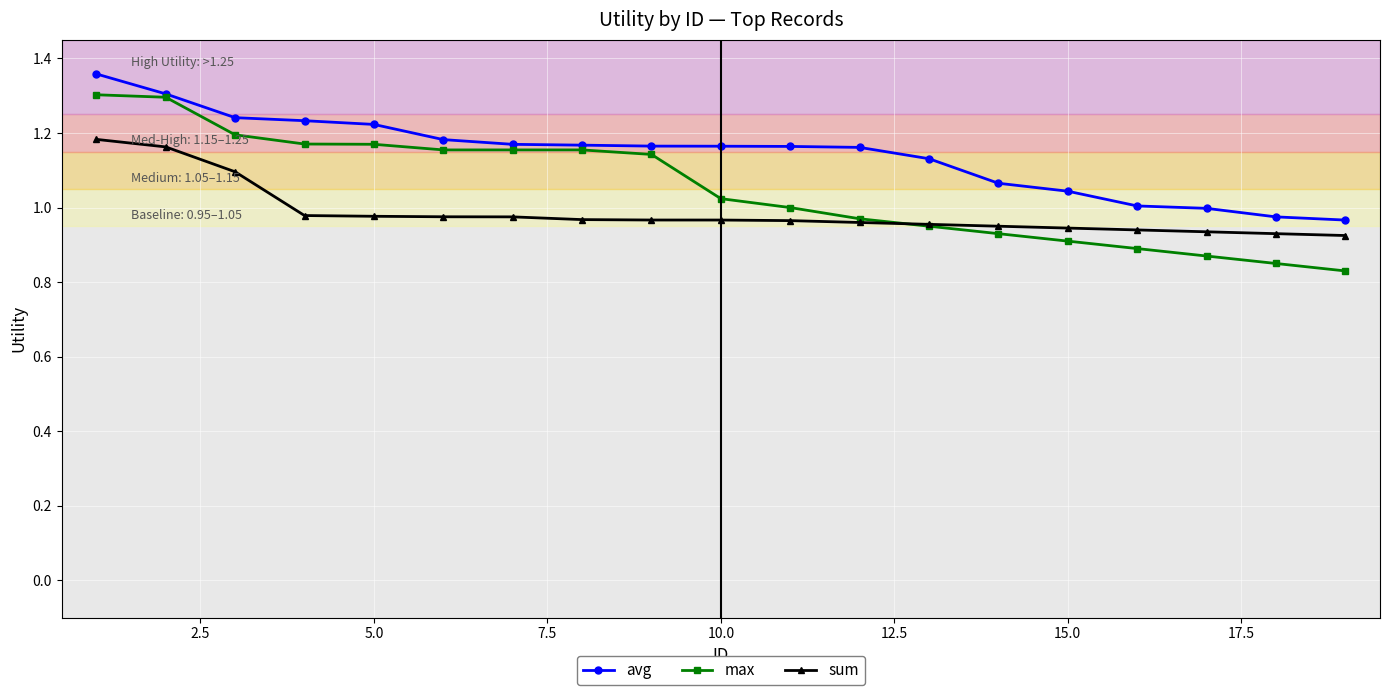

At how many categories does at least one series exceed 0?

19